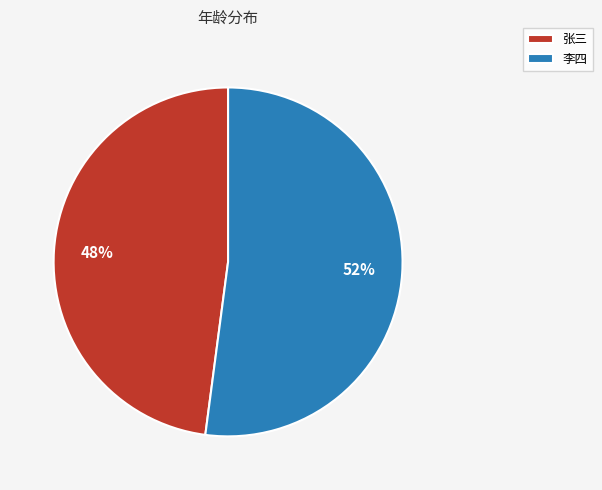

Which category has the biggest portion of the pie?

李四